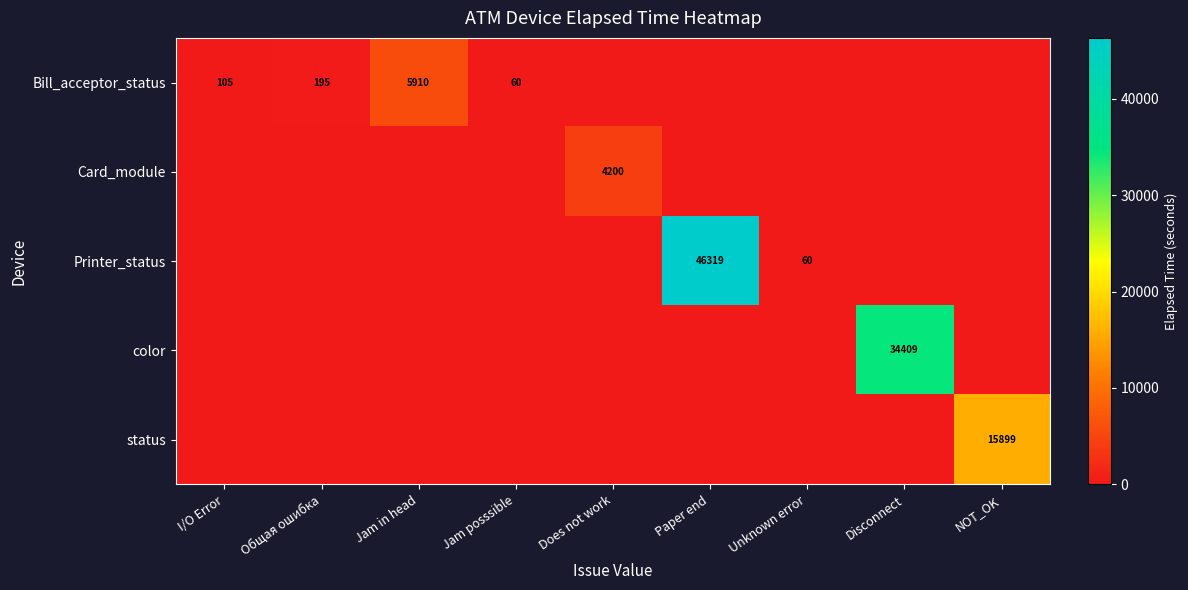

Is it true that Bill_acceptor_status equals 165 at I/O Error?

False